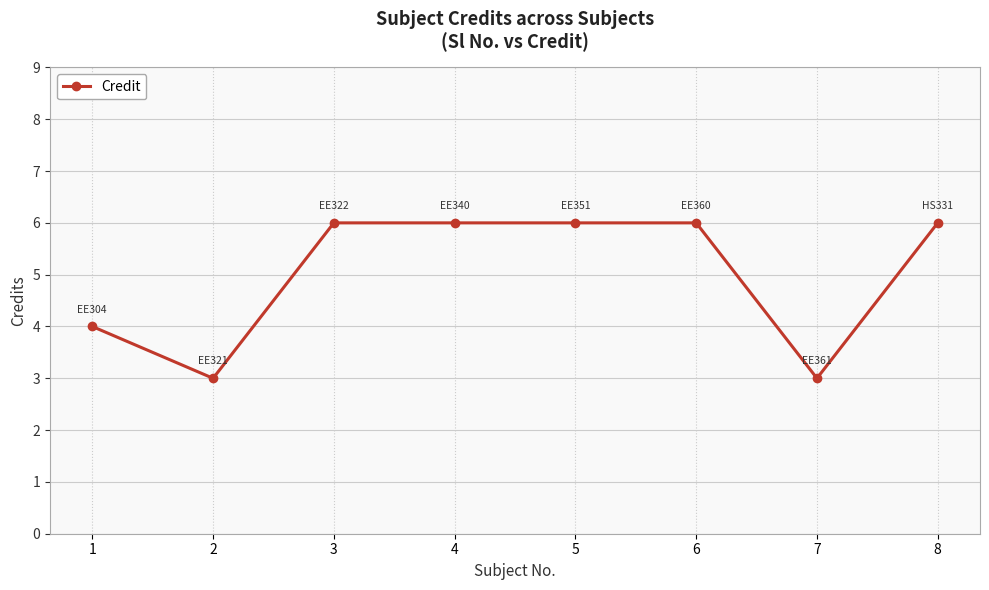

How many values are below 6?

3